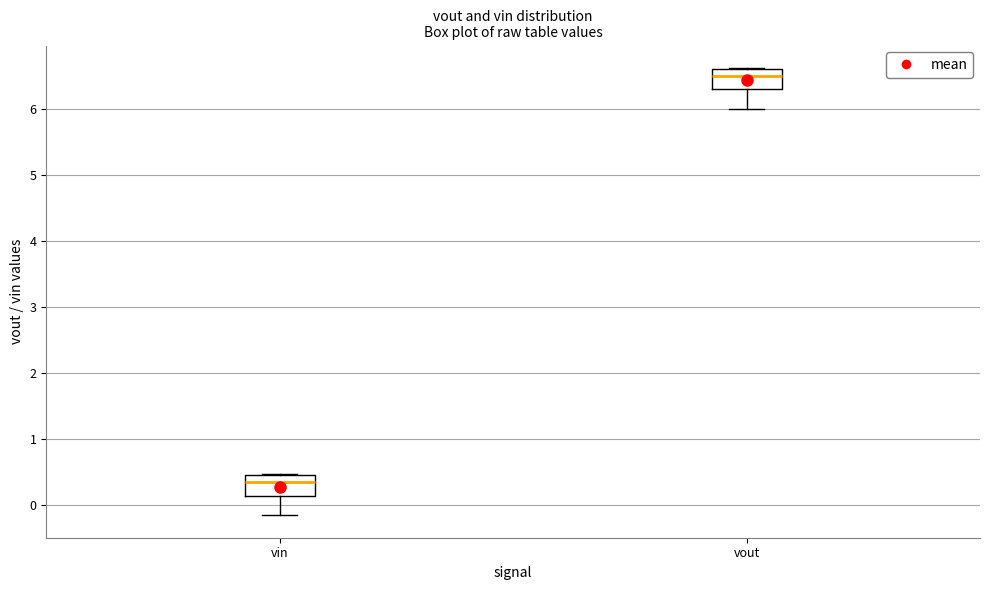

Reading left to right, transcribe this box plot: for each box, give where its median line is, the range the box spans, and where its two whiskers end, as read against the y-axis. The values are not printed on the chart, so give them approximately, as read against the axis.

vin: median 0.4, box 0.1 to 0.5, whiskers -0.2 to 0.5
vout: median 6.5, box 6.3 to 6.6, whiskers 6.0 to 6.6